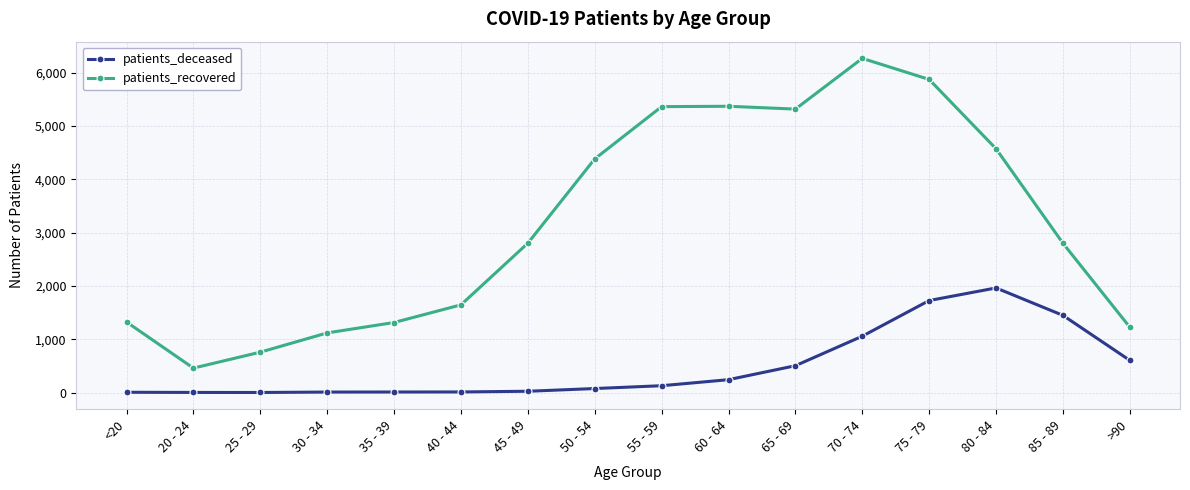

What is the value of the patients_deceased point at the 11th from the left?

504